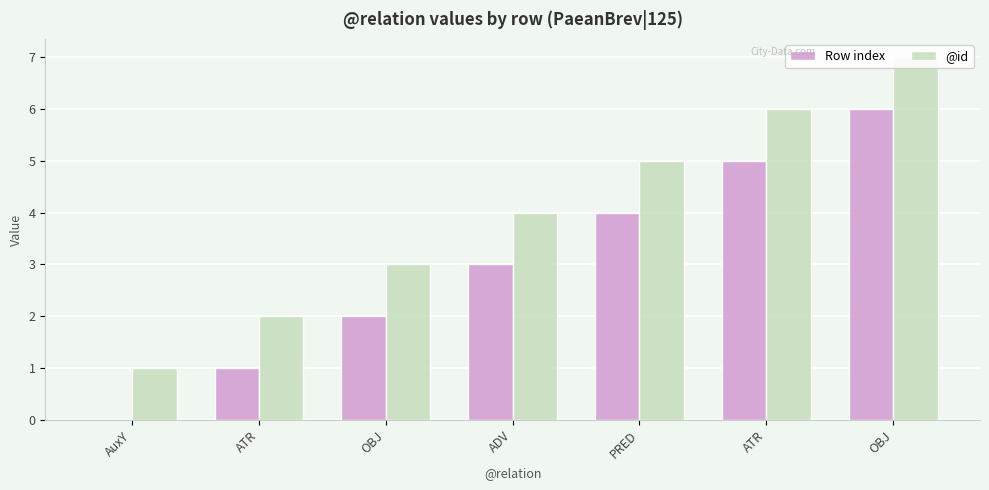

At which category is the sum across all series the highest?

OBJ